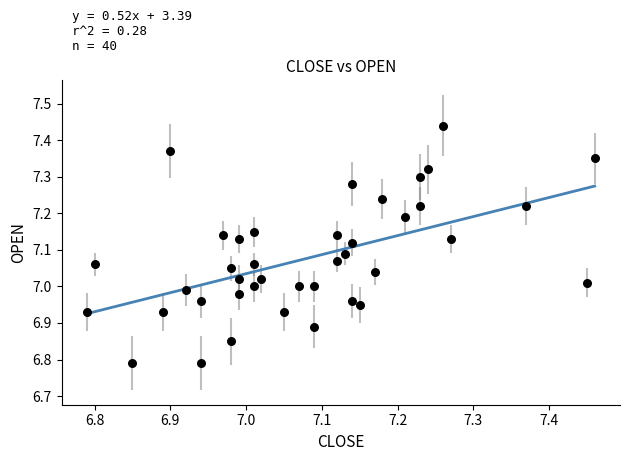

What is the range of X values (max minus min)?

0.7